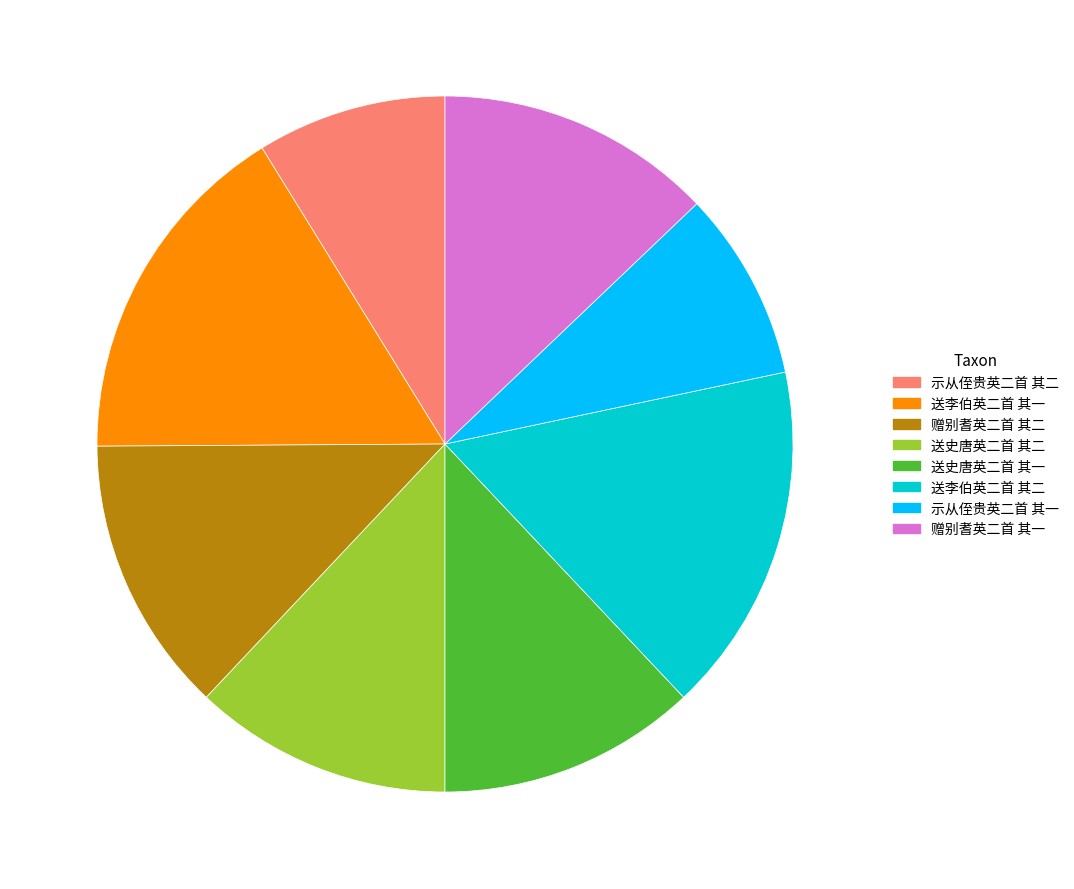

Approximately how many times larger is the value at 送李伯英二首 其一 compared to 示从侄贵英二首 其一?

1.8